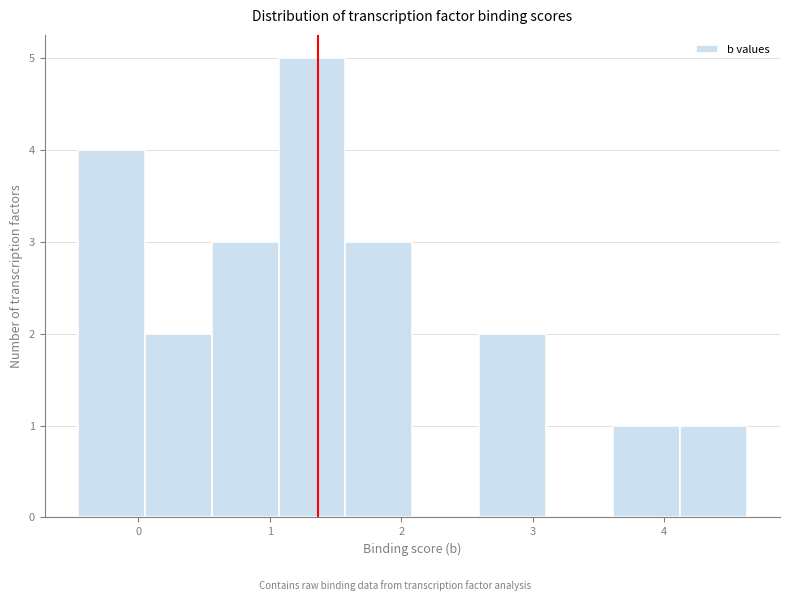

How tall is the bar that spans 0.0 to 0.6 on the x-axis? Neither the bar edges nor the heights are printed on the chart, so give them approximately, as read against the axes.

2